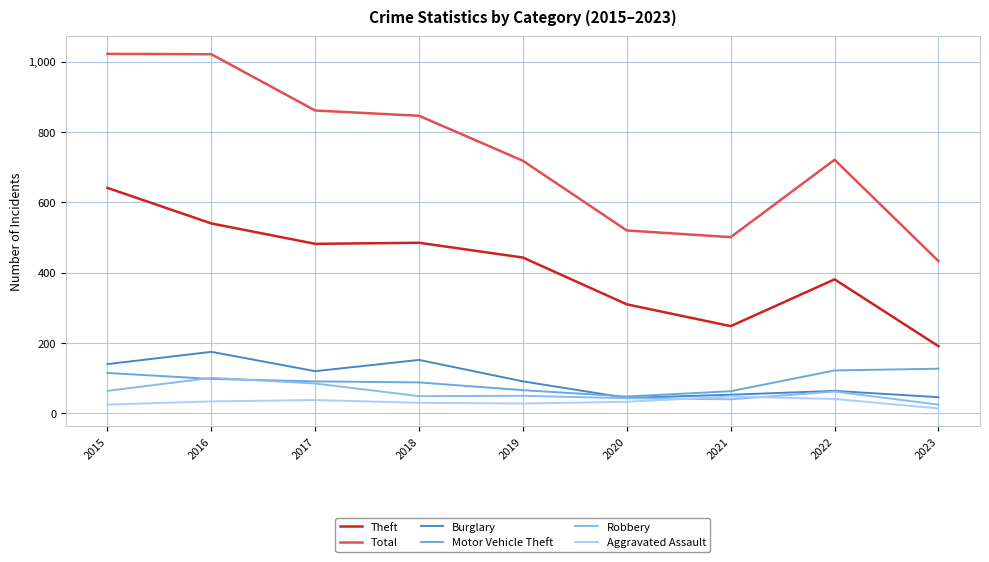

Is this an area chart (filled region under the line)?

No